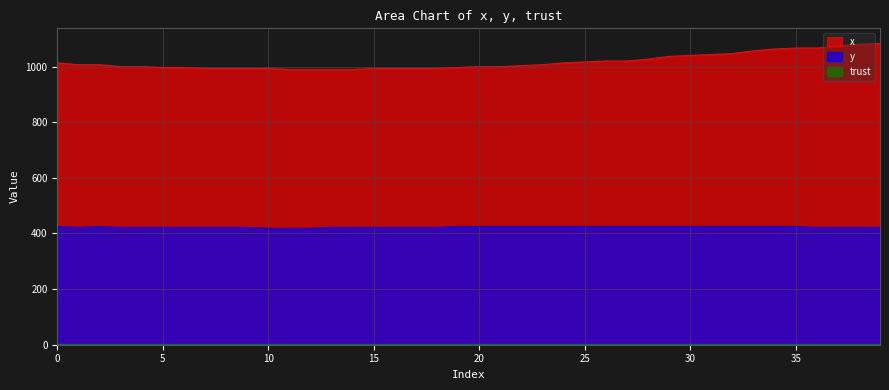

How many categories are shown in the chart?

40